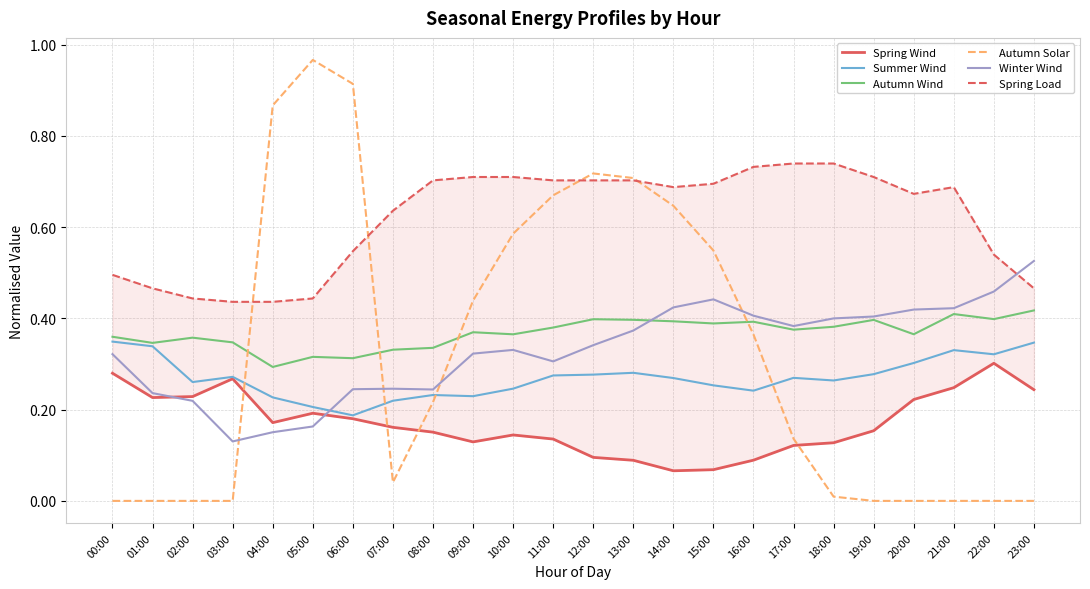

What is the greatest value displayed?

1.0